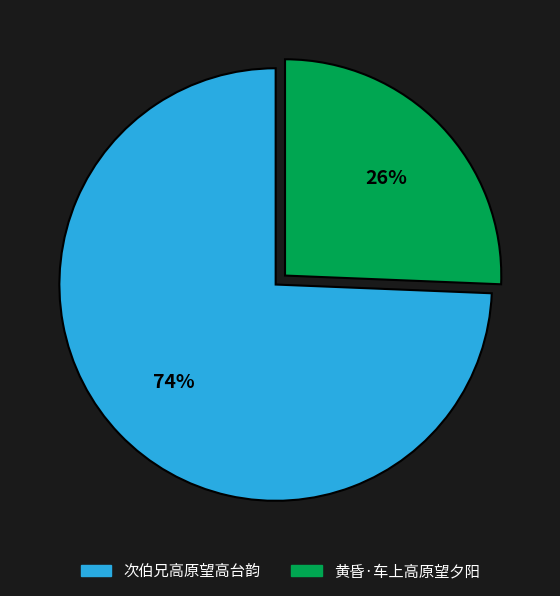

What is the largest slice in the pie chart?

次伯兄高原望高台韵